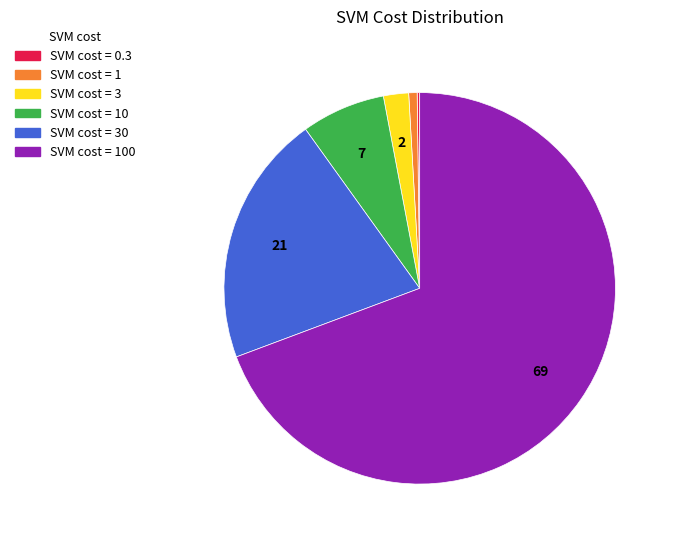

Do SVM cost = 100 and SVM cost = 10 together represent more than half of the pie?

Yes